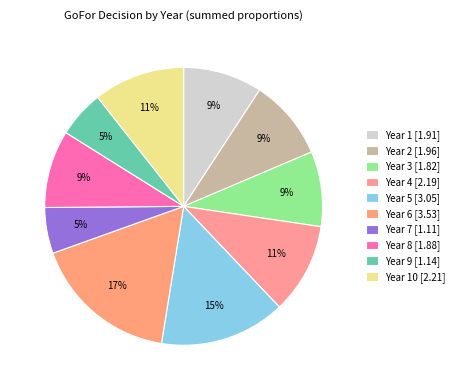

How many segments does this pie chart have?

10